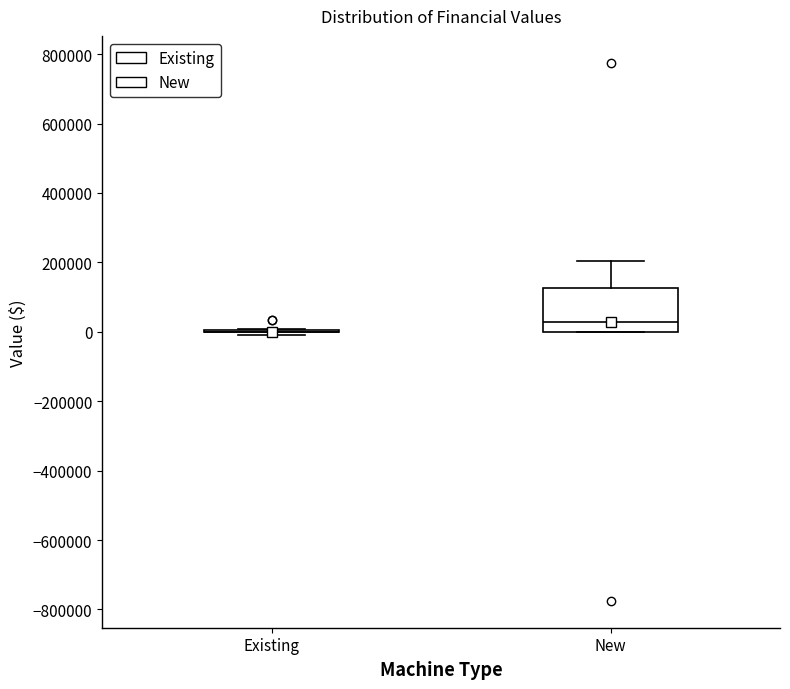

Where does the median line of the box for New sit on the y-axis? The values are not printed on the chart, so give them approximately, as read against the axis.

20000